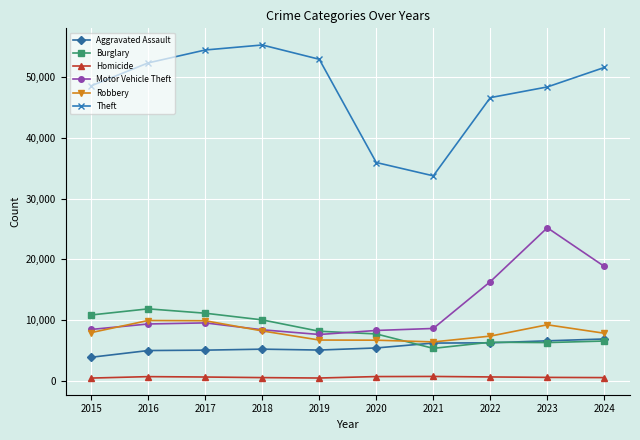

What is the difference between the second highest and minimum values in the Aggravated Assault series?

2711